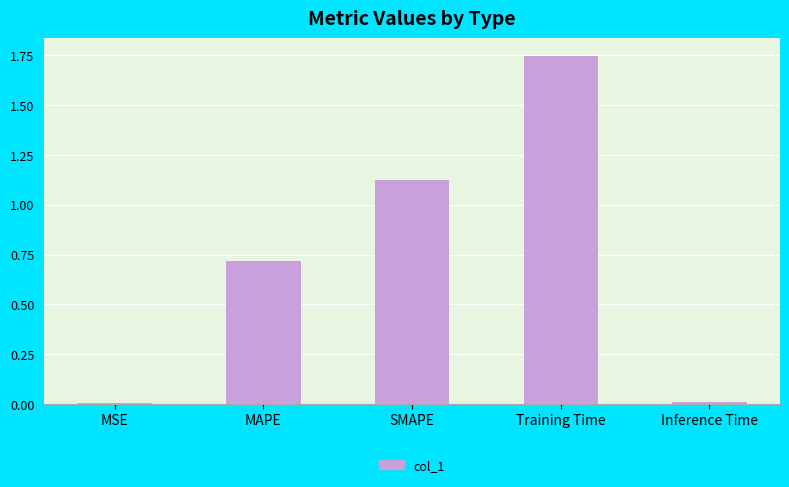

The value at MAPE is 1.1. True or false?

False